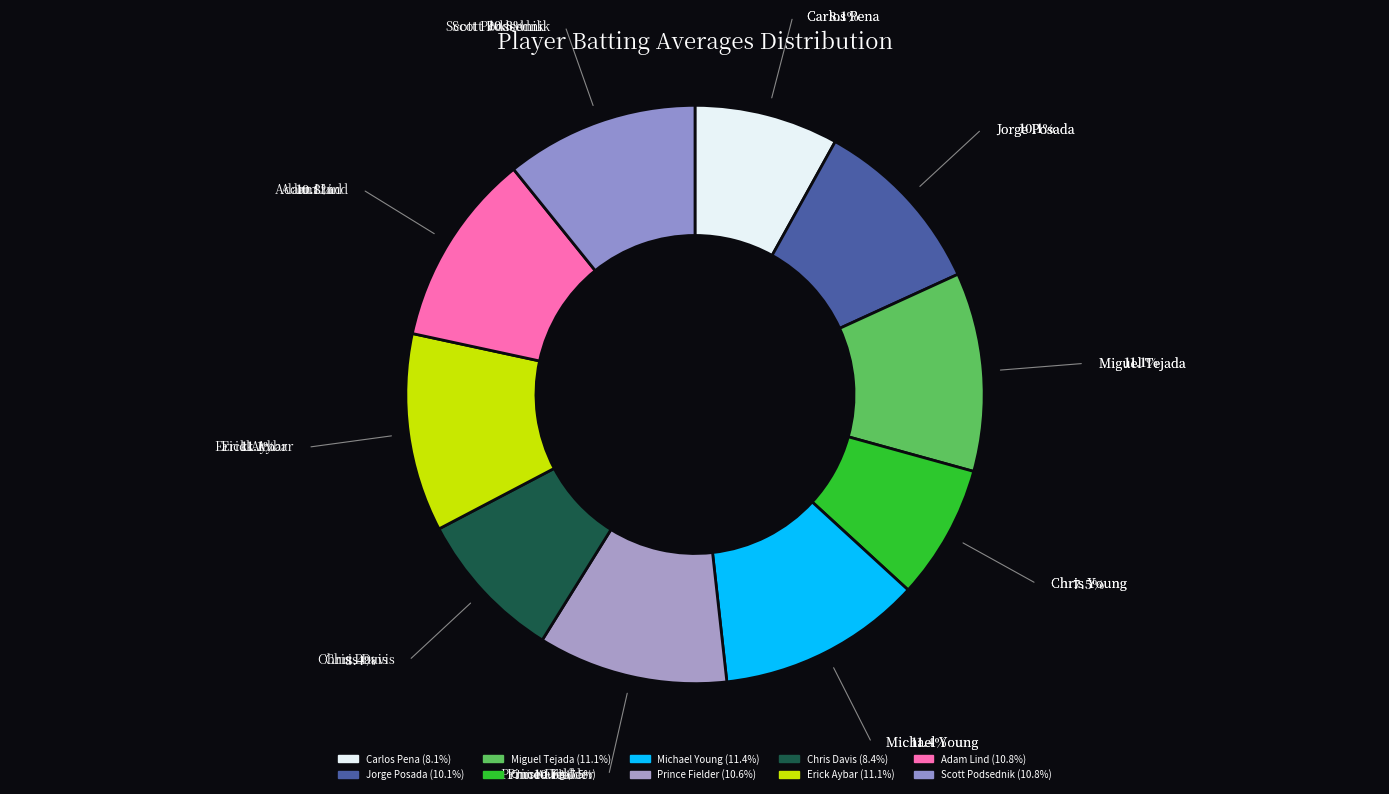

Does Miguel Tejada represent more than half of the total?

No